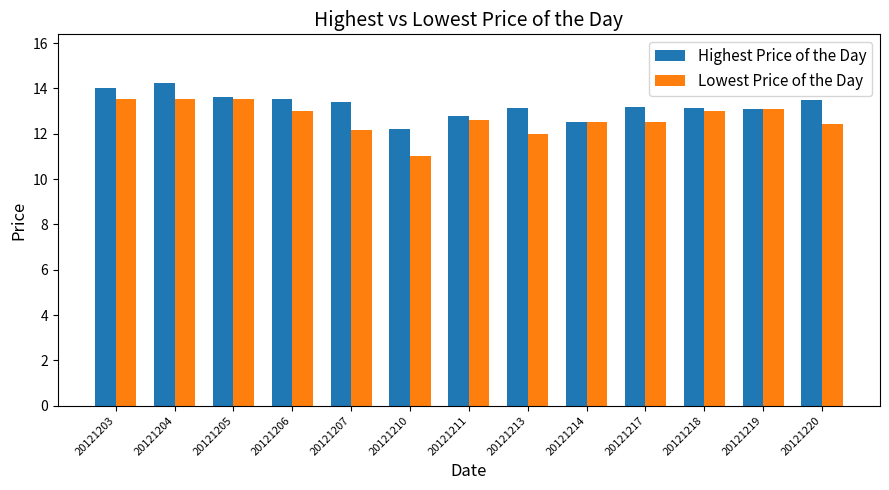

What is the smallest value displayed?

11.0